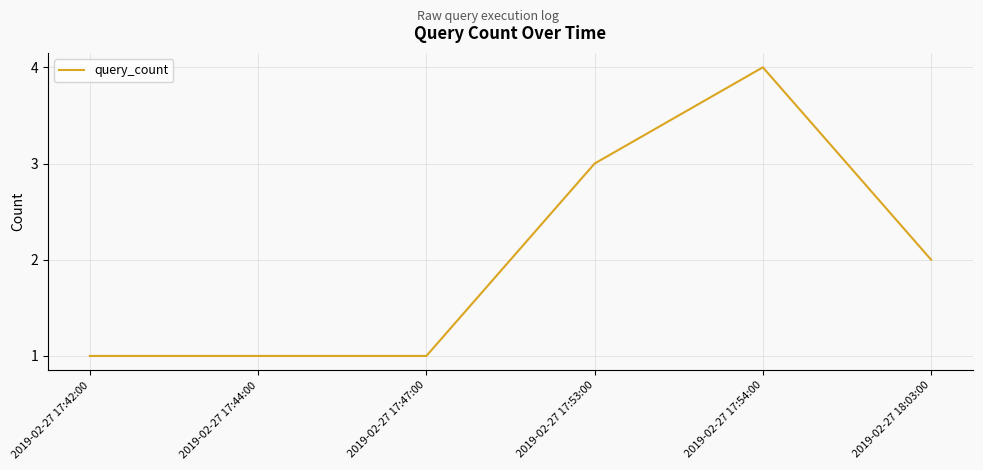

Between 2019-02-27 17:53:00 and 2019-02-27 17:44:00, which is larger?

2019-02-27 17:53:00